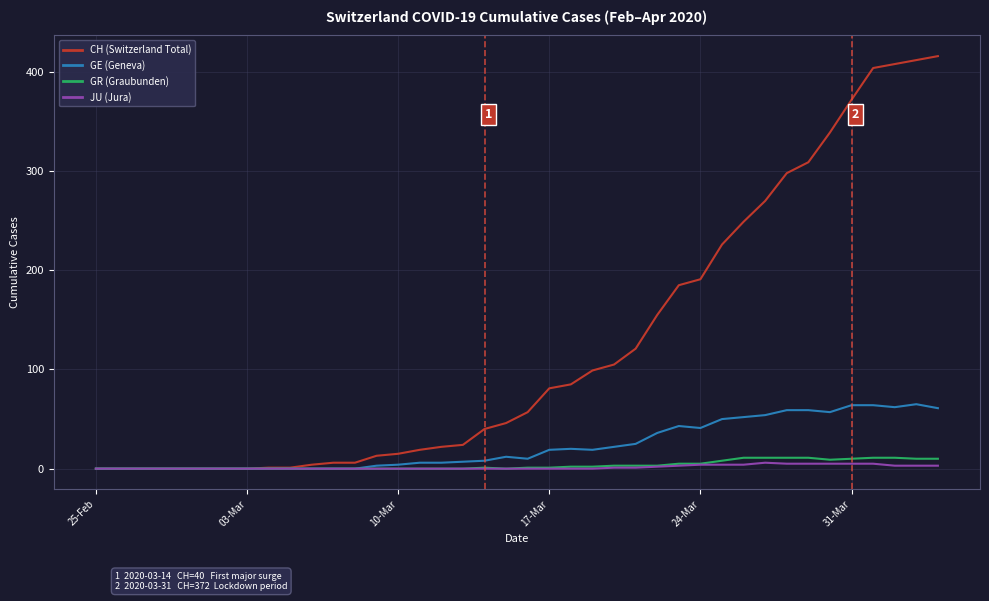

What is the maximum value shown in the chart?

416